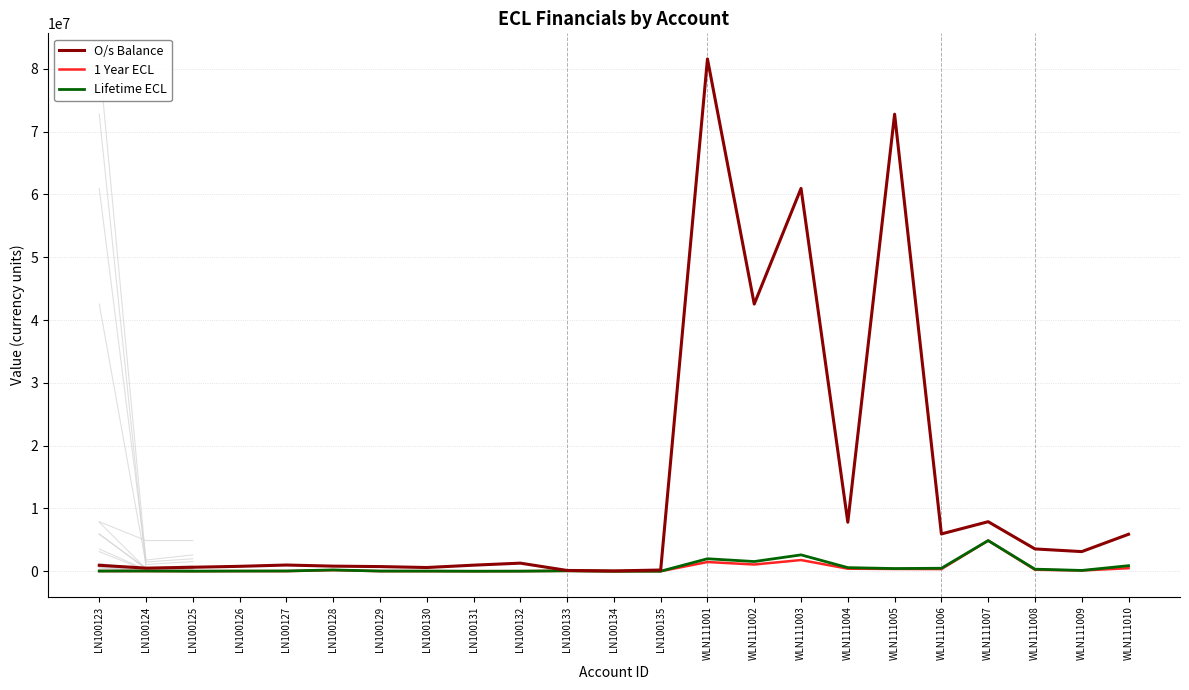

List the series in order of their peak value, lowest first.

1 Year ECL, Lifetime ECL, O/s Balance